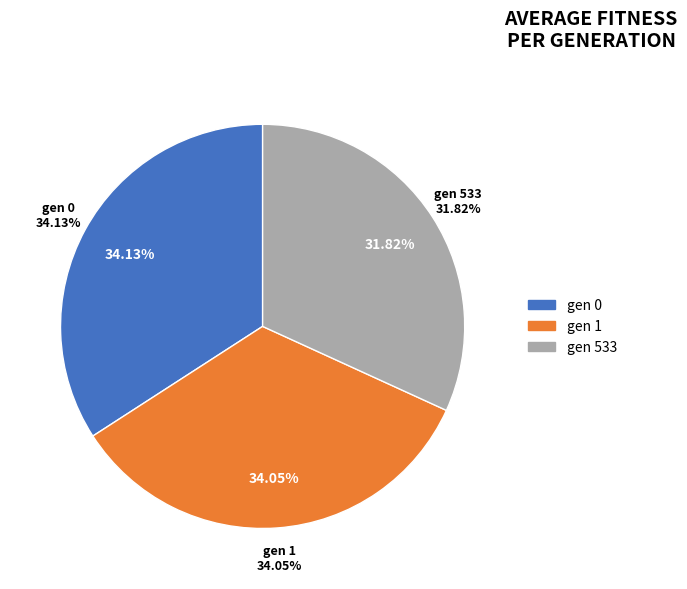

Rank the categories by value from lowest to highest.

gen 533, gen 1, gen 0